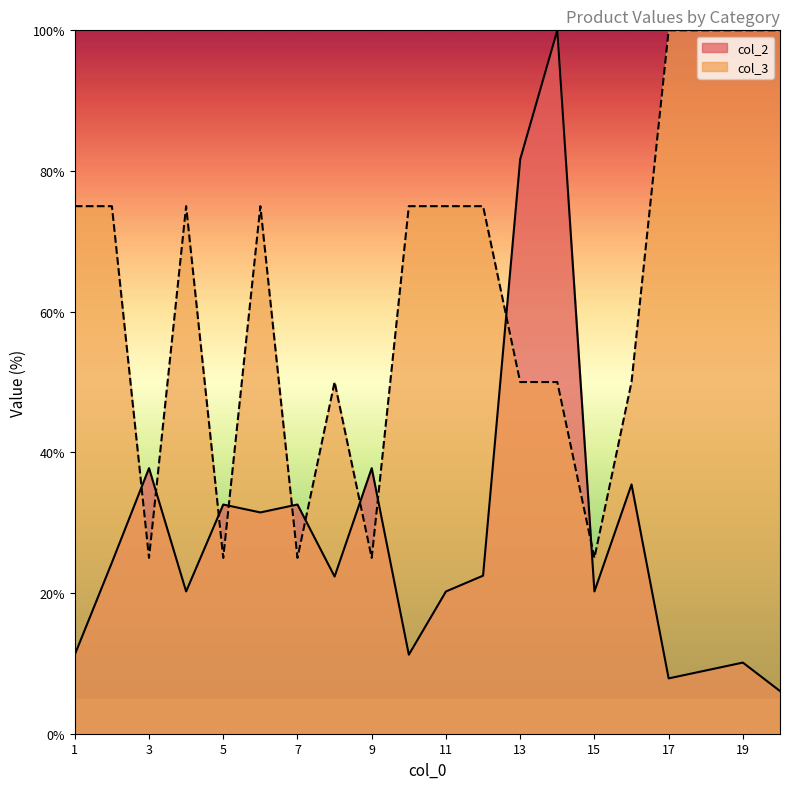

What is the approximate value of col_2 at 12?

22.5